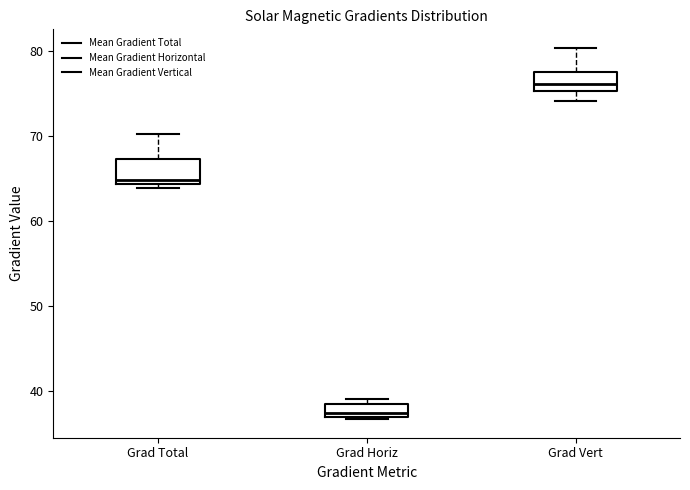

Where is the upper edge of the box for Grad Total on the y-axis? The values are not printed on the chart, so give them approximately, as read against the axis.

67